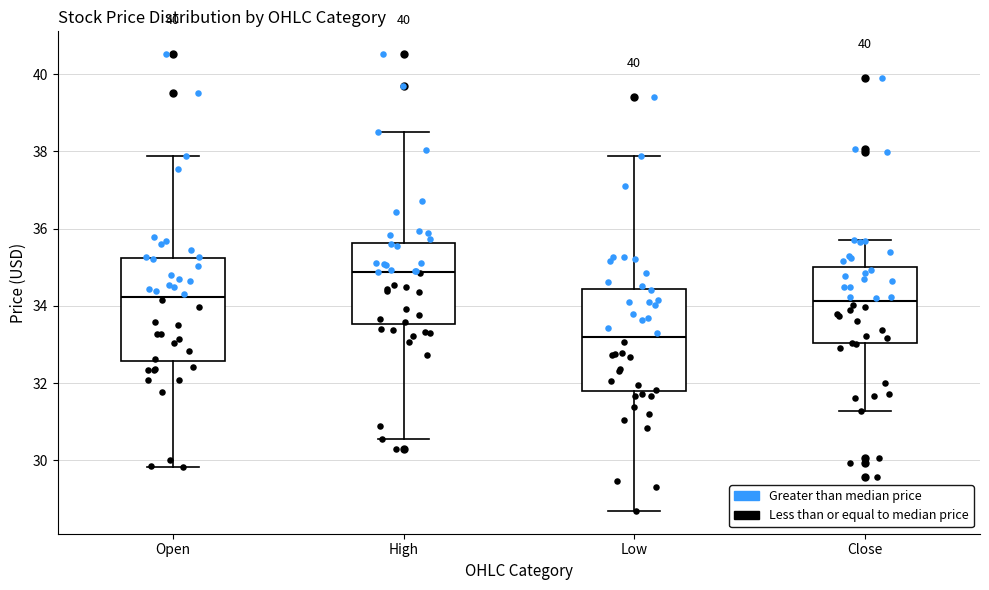

Which box's median line is the highest?

High